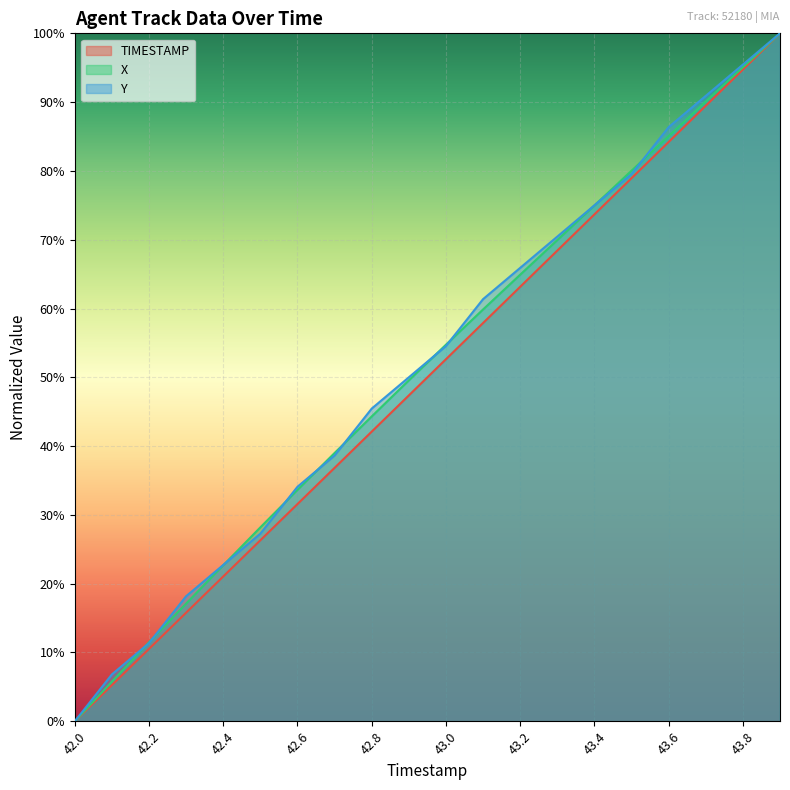

Which label corresponds to the smallest value in the chart?

42.0